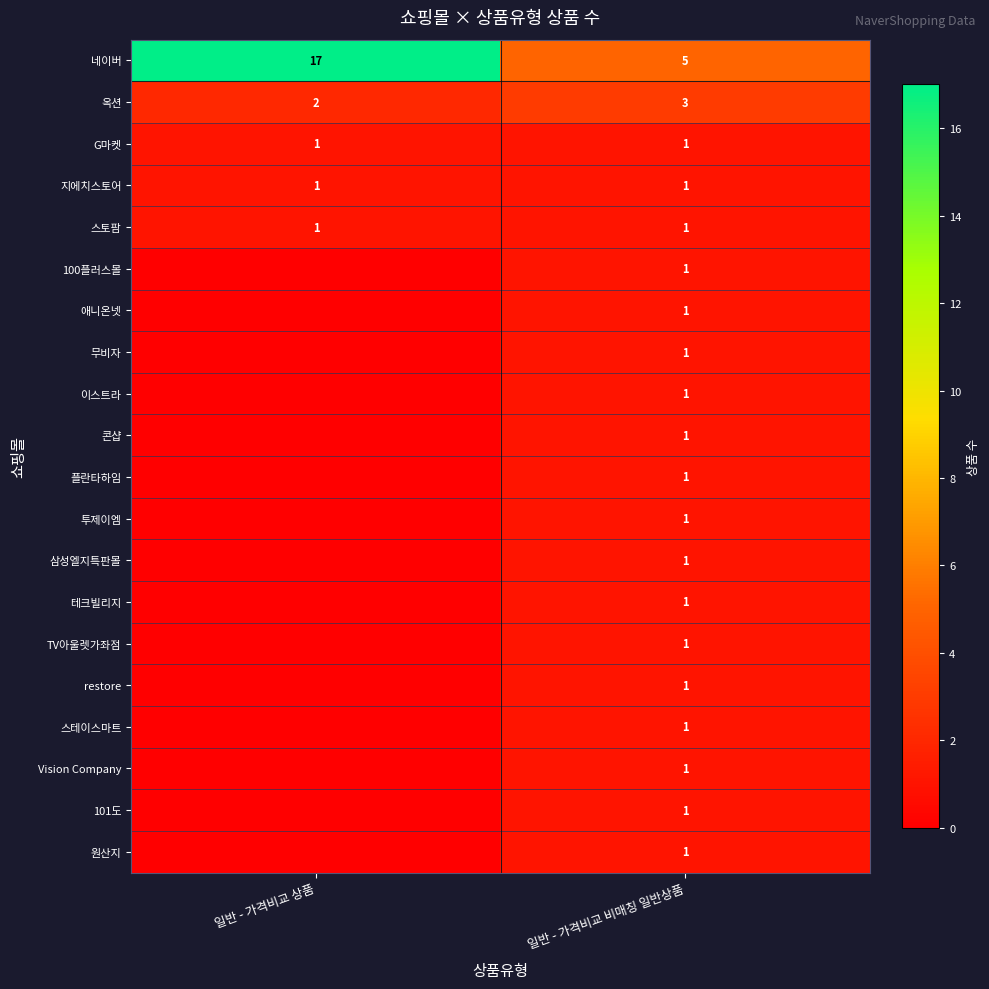

What is the average value of the 네이버 series?

11